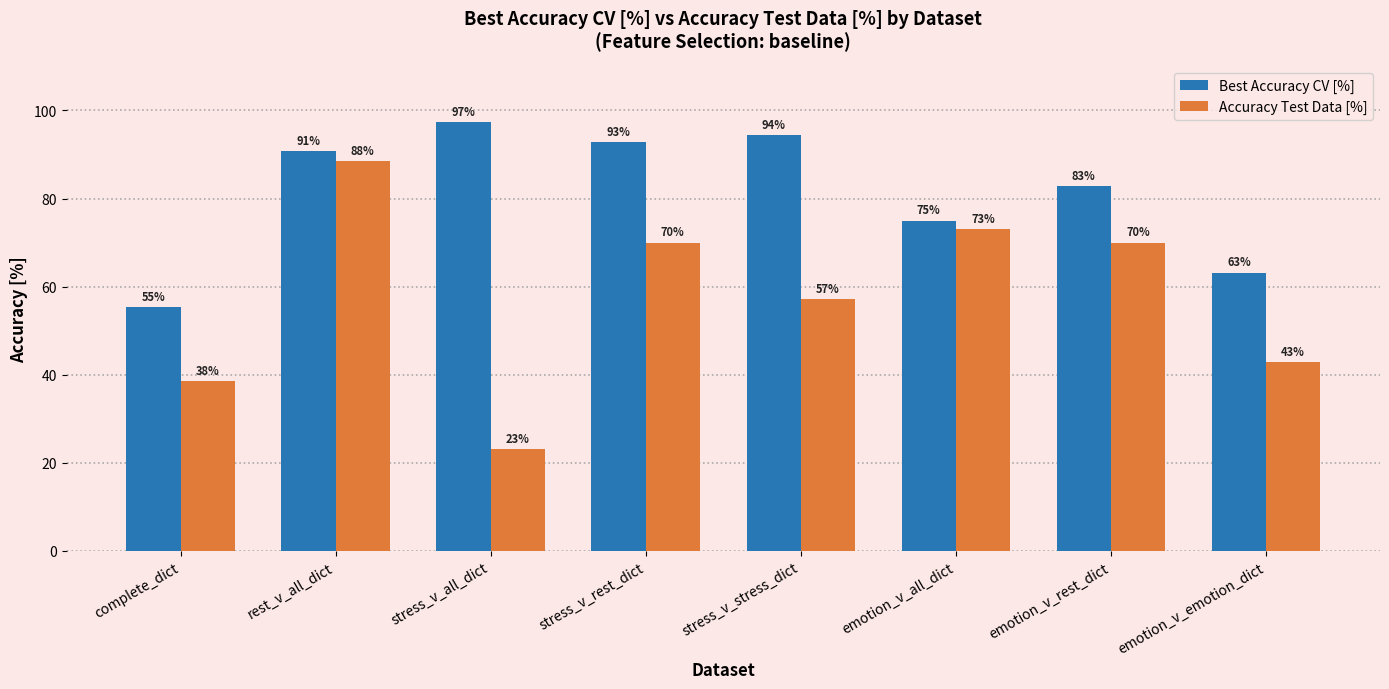

What is the label of the 3rd bar from the left?

stress_v_all_dict